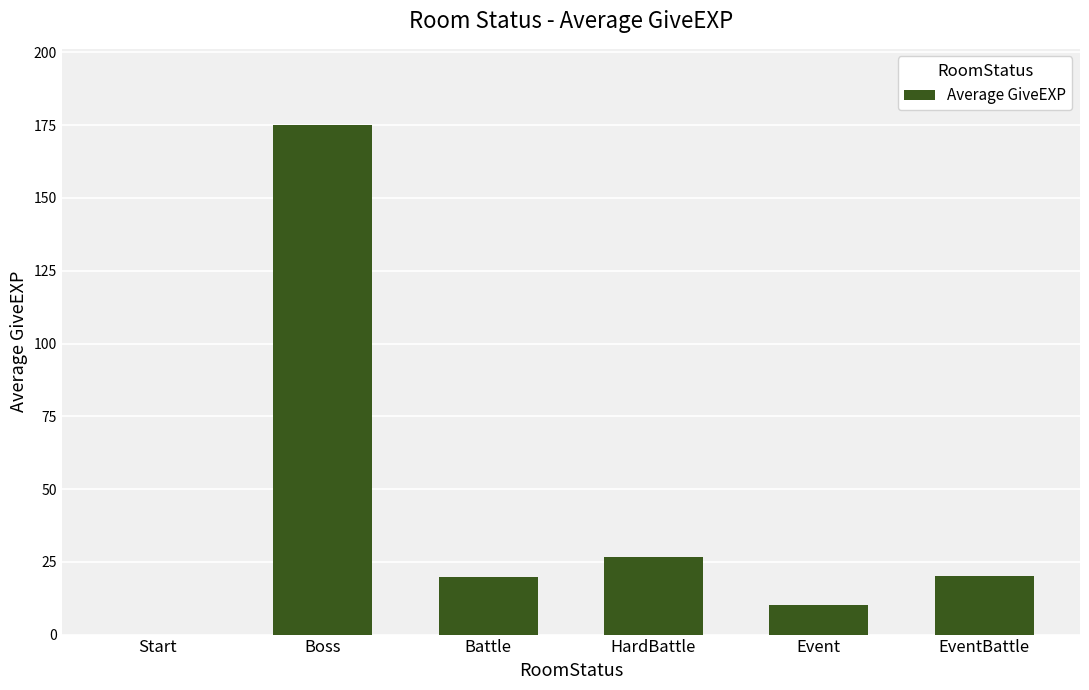

Which category has the highest value across all series?

Boss